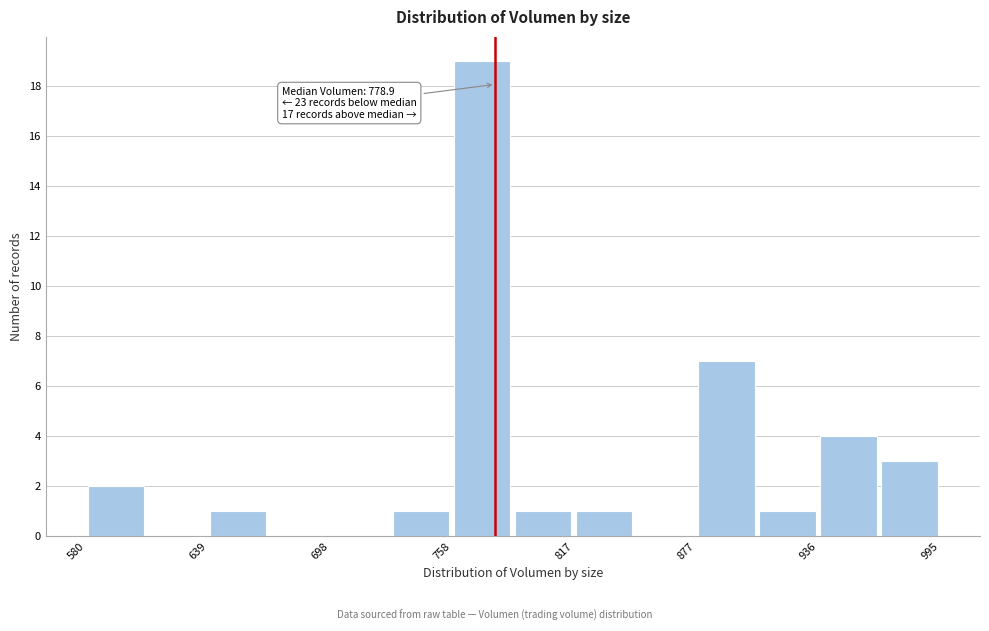

Read against the x-axis, roughly where is the centre of the tallest bar?

770